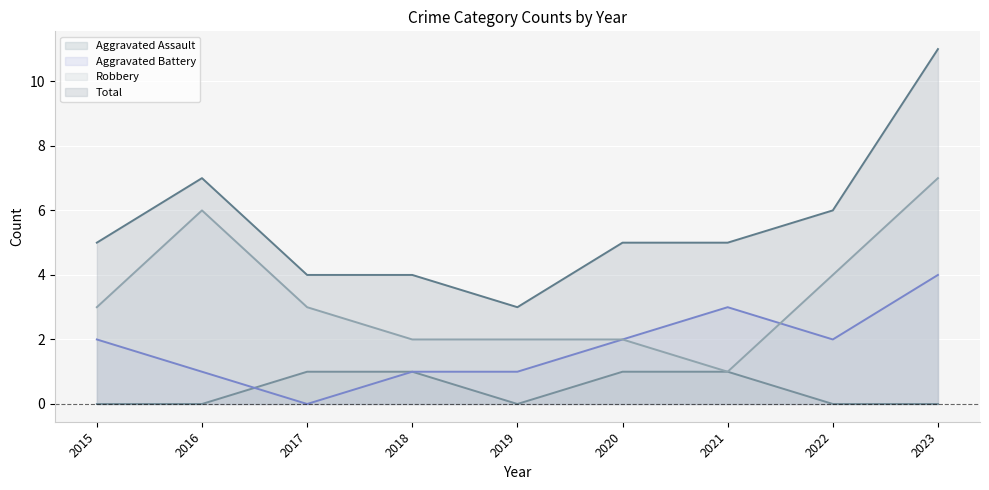

Count the Aggravated Assault values in the range 0 to 1.

9